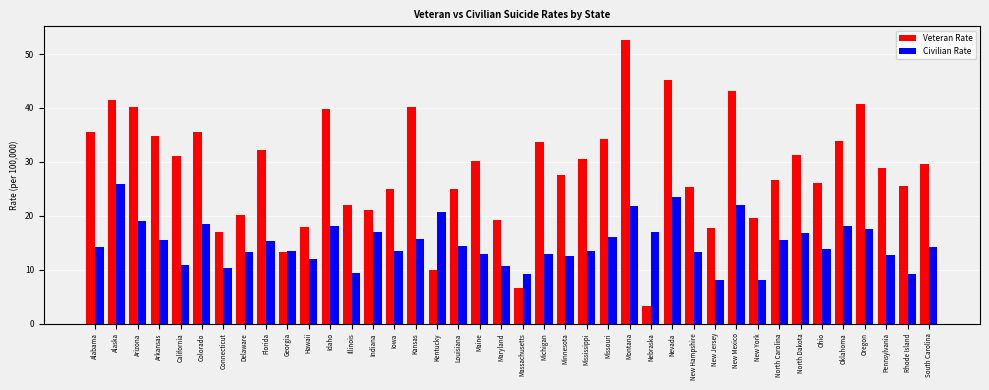

Is the value of Veteran Rate at Nevada greater than the value of Civilian Rate at Minnesota?

Yes